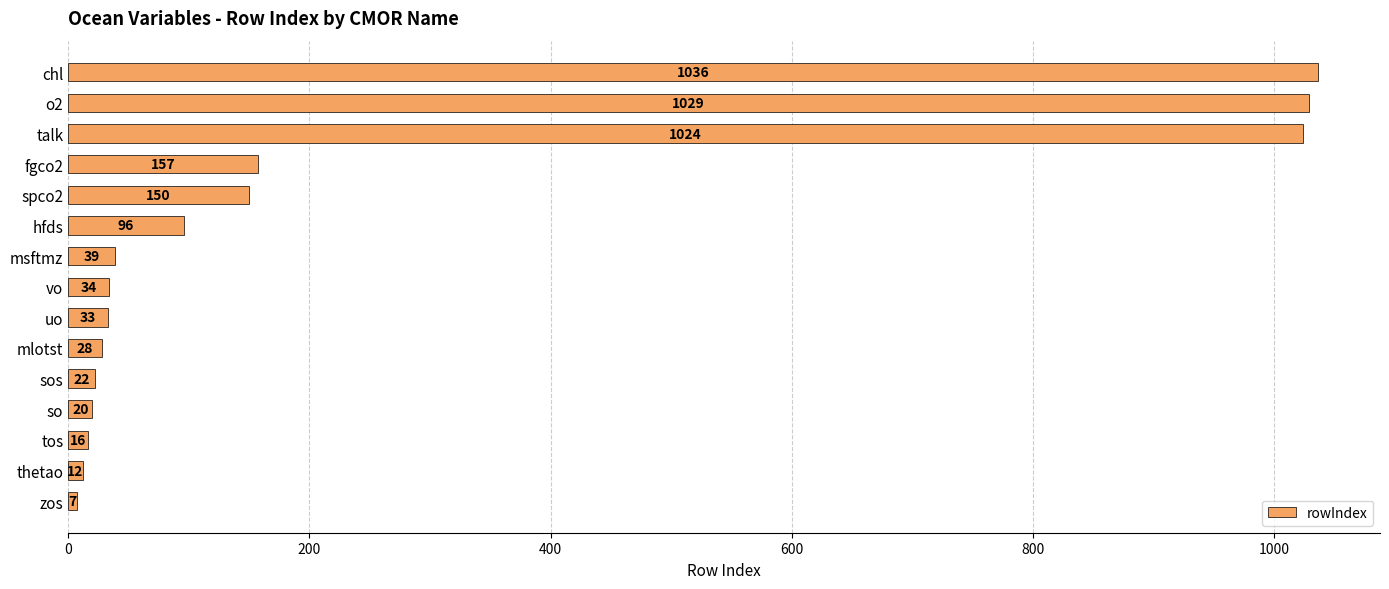

The value at msftmz is 39. True or false?

True